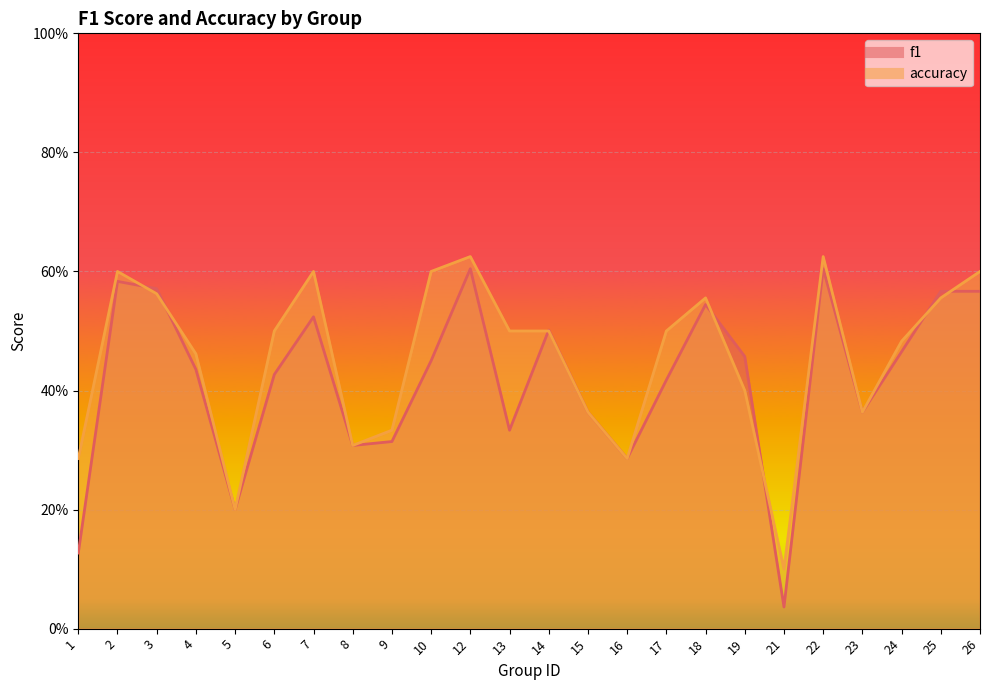

Does the chart display data point markers on the line(s)?

No